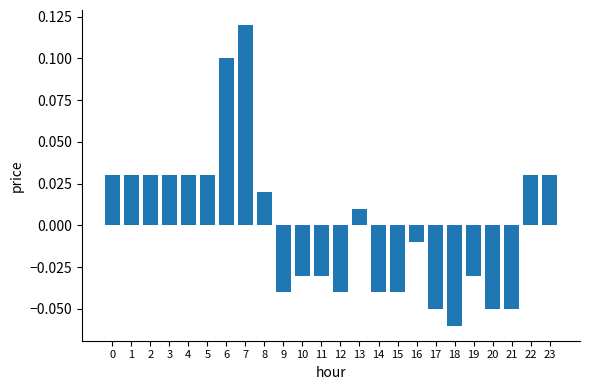

The value at 0 is 0.1. True or false?

False